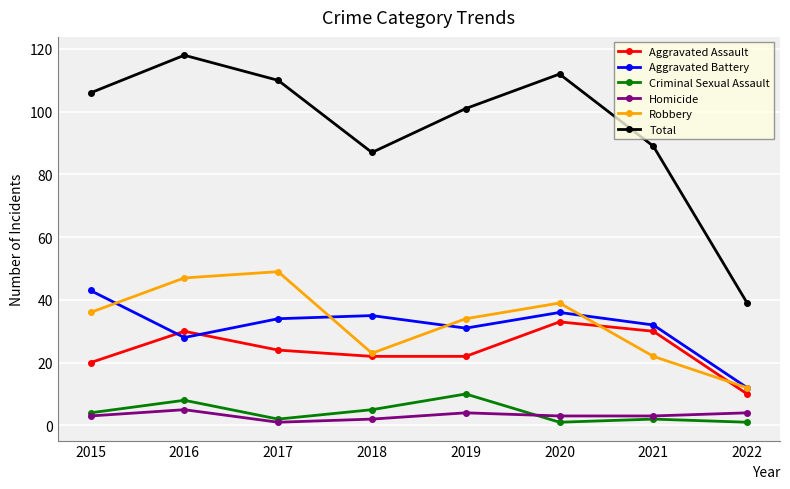

Where is Aggravated Battery nearest to the value 27?

2016